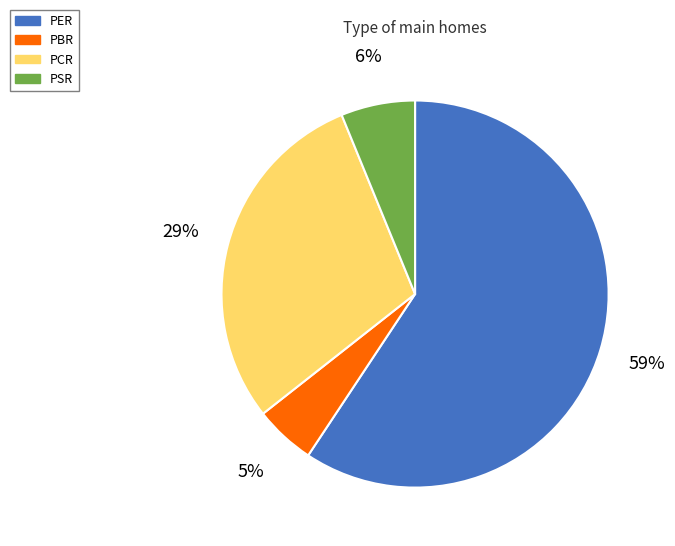

Count the number of slices in the pie.

4